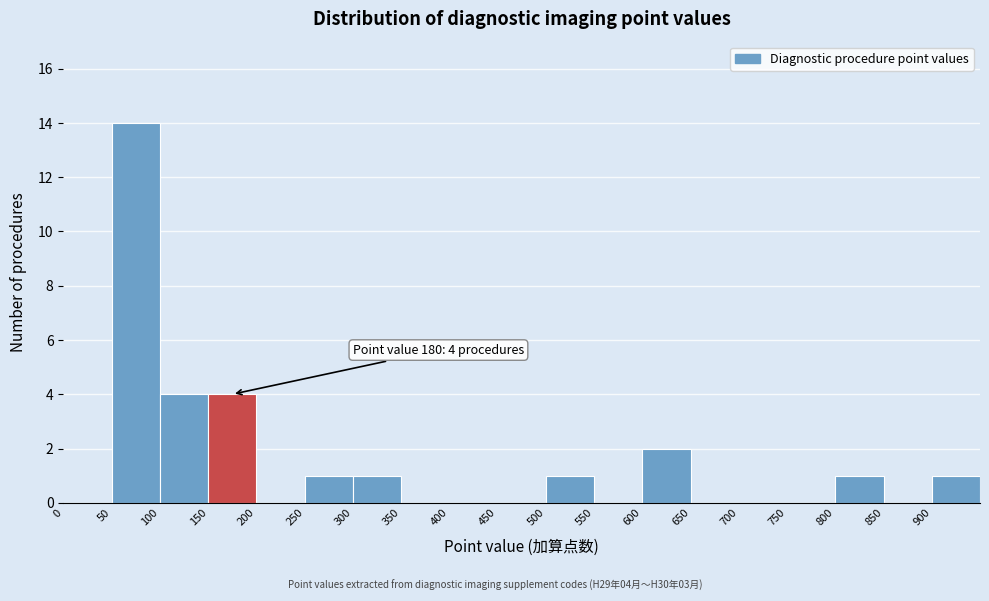

Which range on the x-axis has the tallest bar?

50 to 100